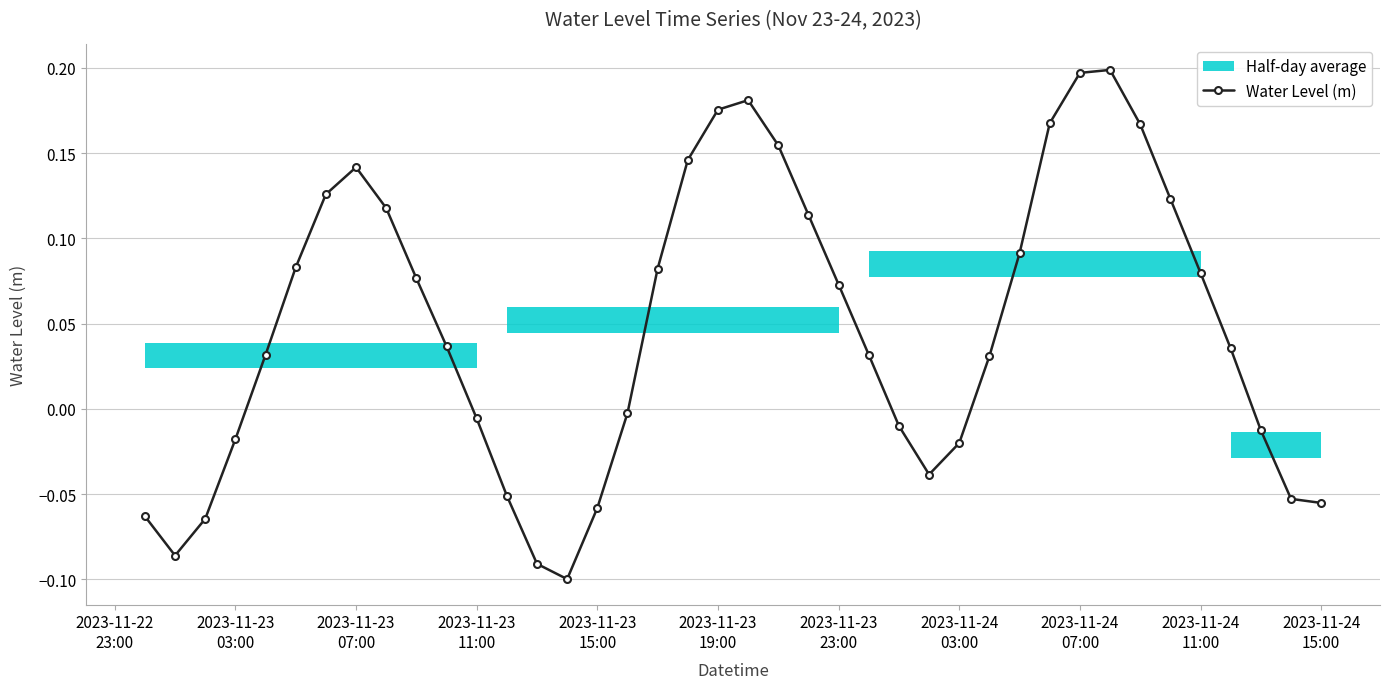

How many interior local peaks does the Water Level (m) series have?

3